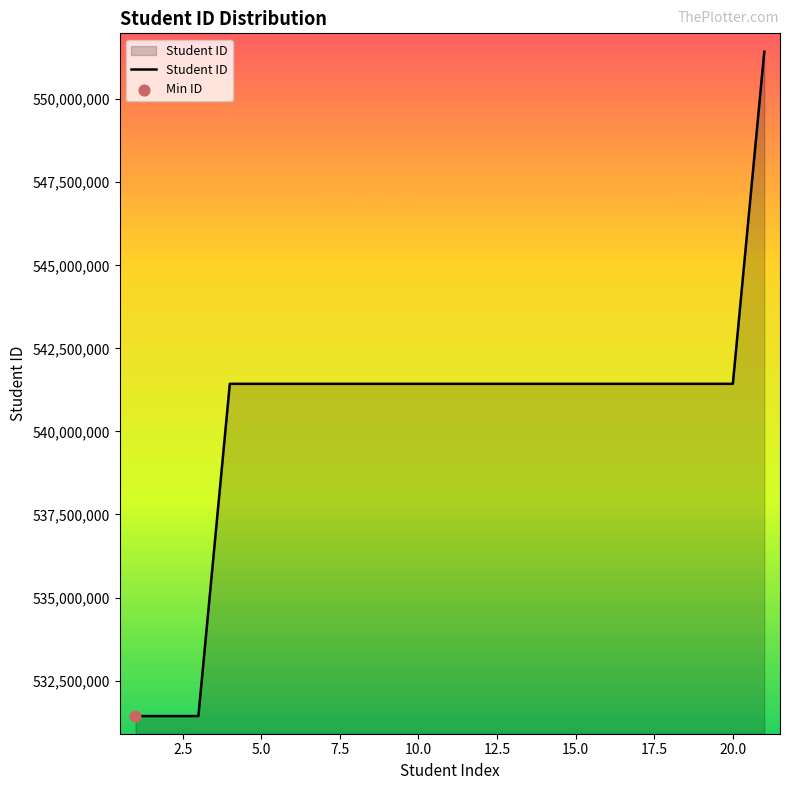

What is the smallest value displayed?

531433004